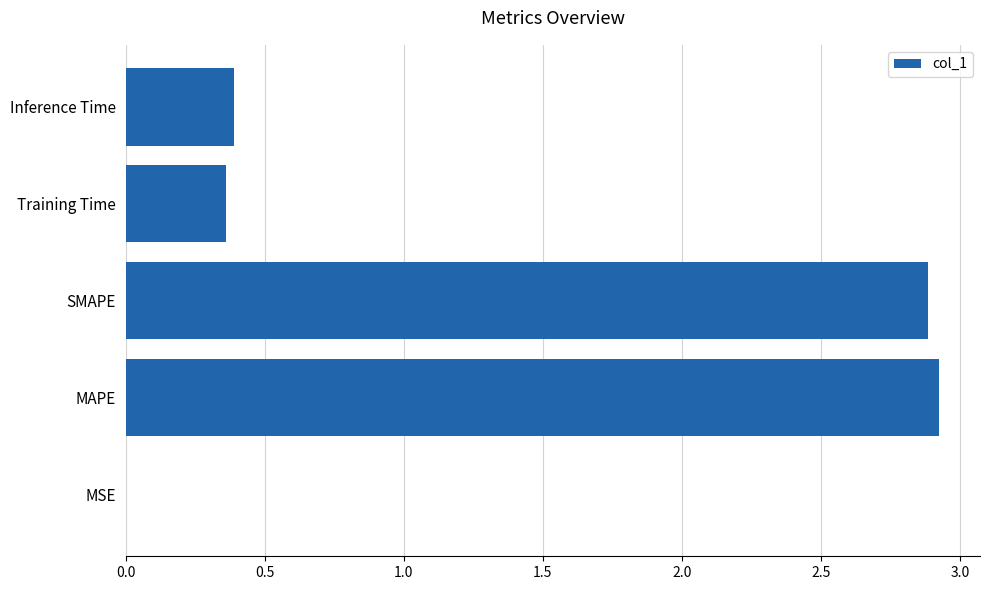

What is the change in value from SMAPE to Inference Time?

-2.5